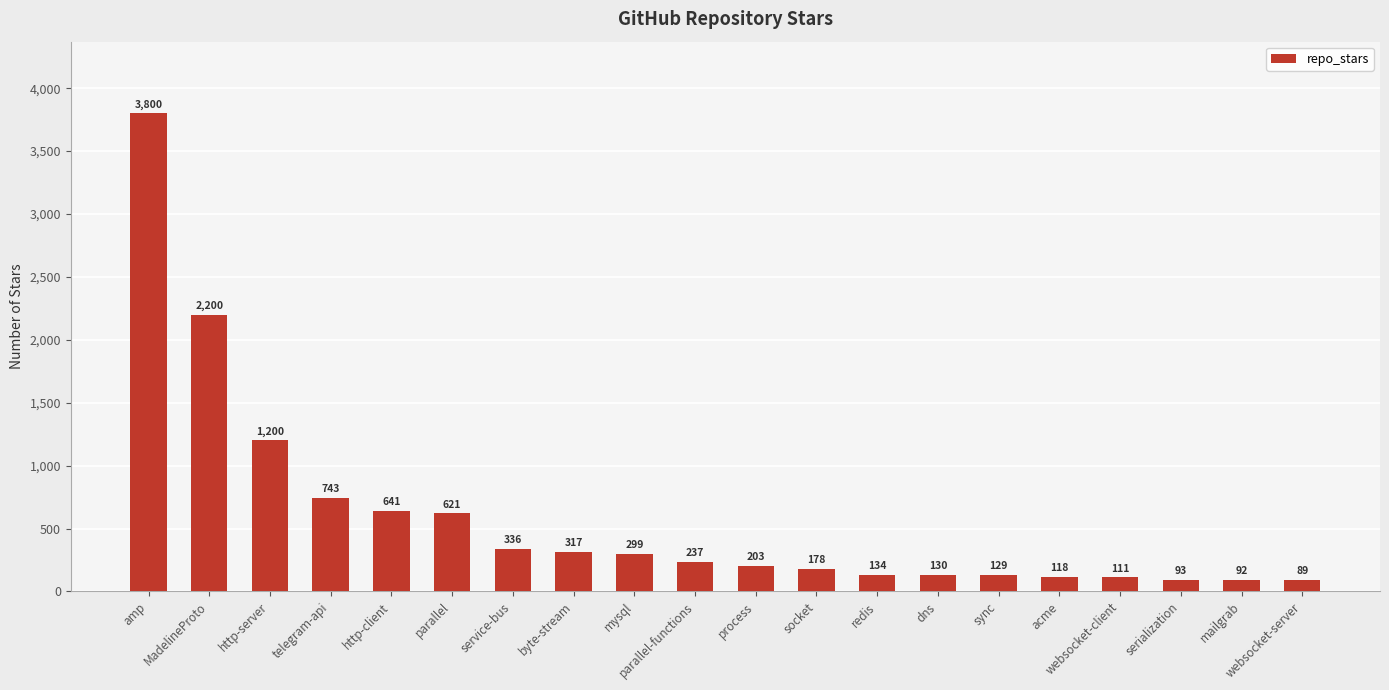

What is the minimum value shown in the chart?

89